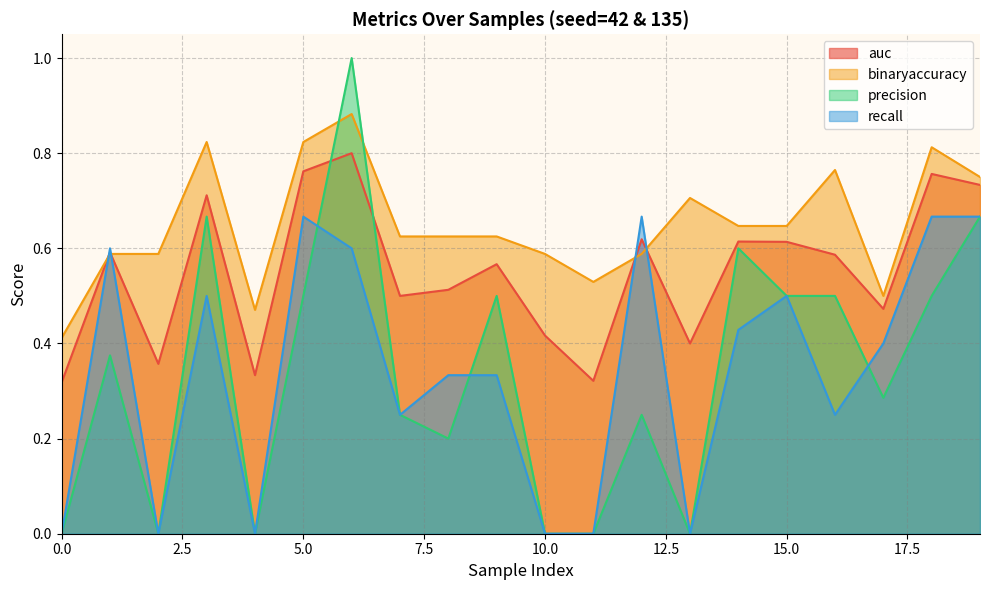

In auc, how many points are higher than both neighbors (excluding endpoints)?

7